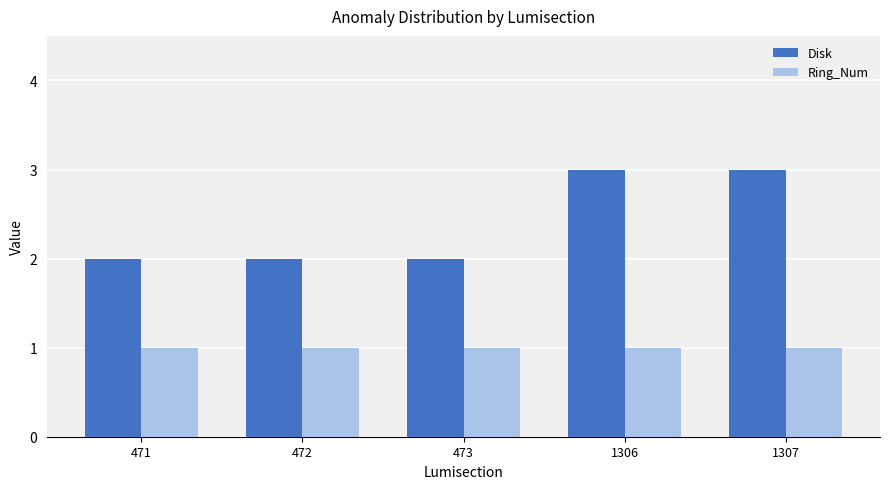

Is it true that Disk equals 2 at 1306?

False